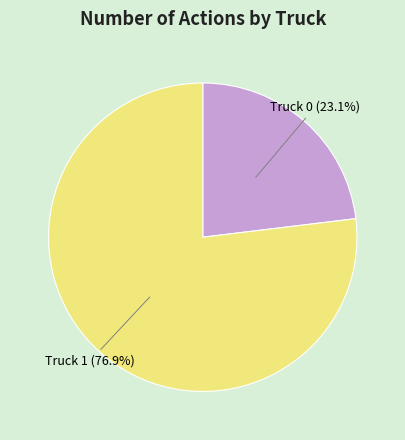

To the nearest percent, what is the difference between the largest and smallest slice percentages?

54%